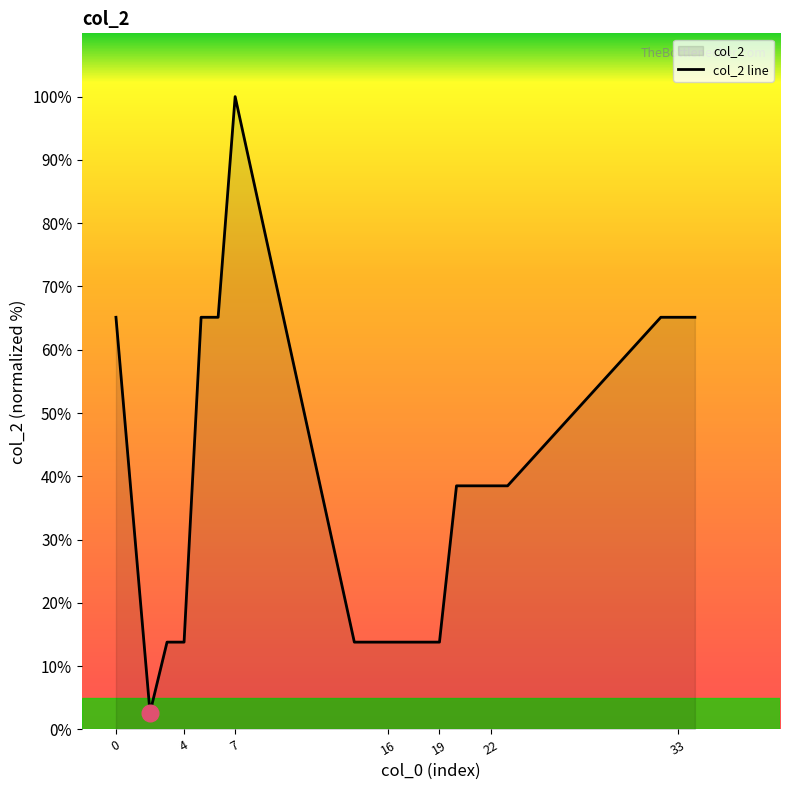

What is the change in value from 14 to 33?

+51.3